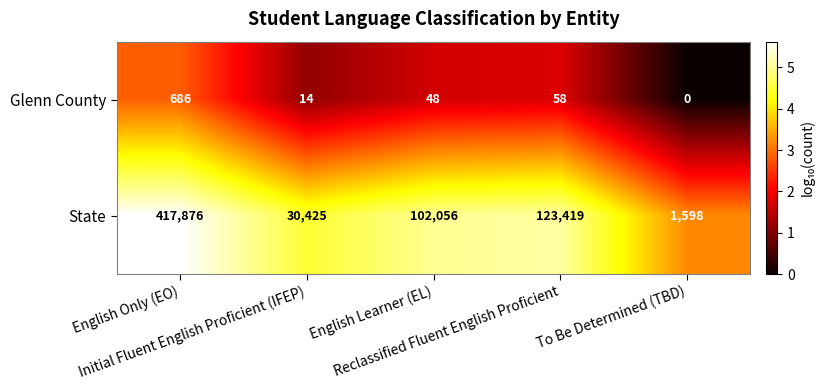

What is the sum of all Glenn County values?

806